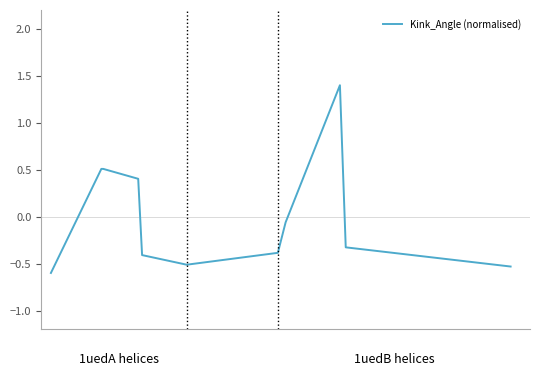

What is the difference between the maximum and minimum values?

2.0